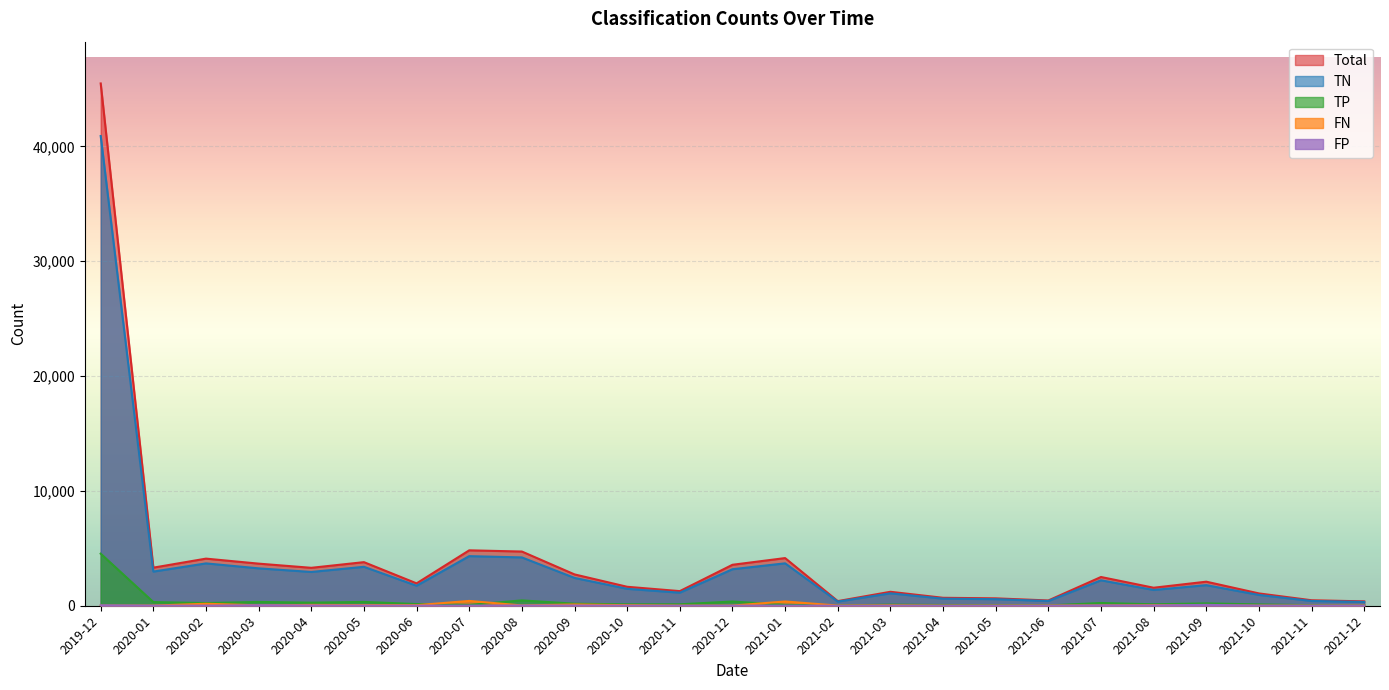

What is the sum of all FP values?

393